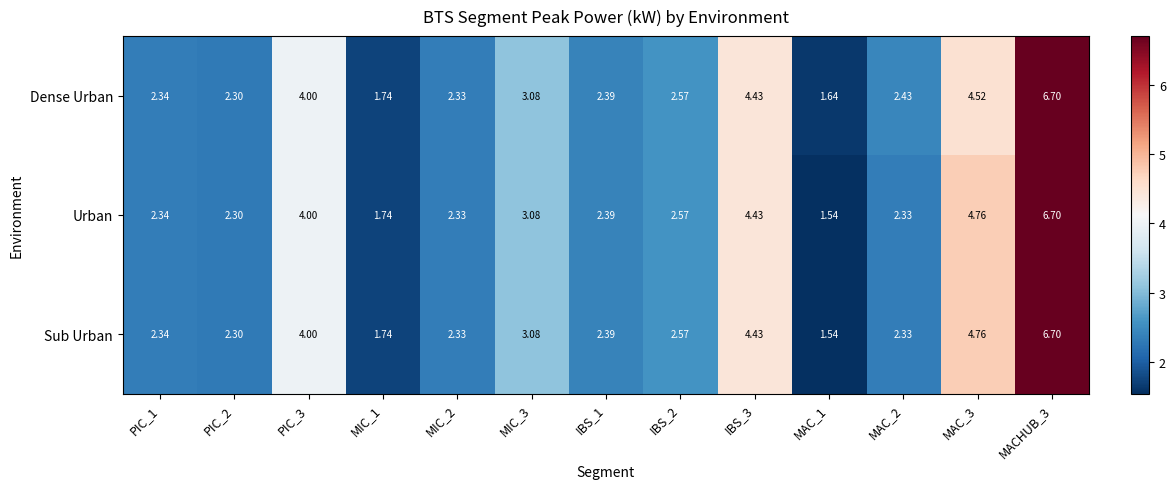

How many data points does each series have?

13